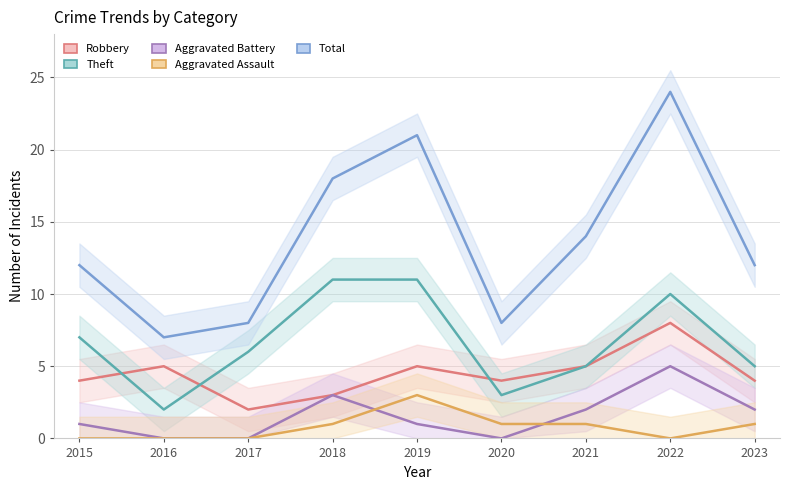

What is the difference between the second highest and second lowest values in the Robbery series?

2